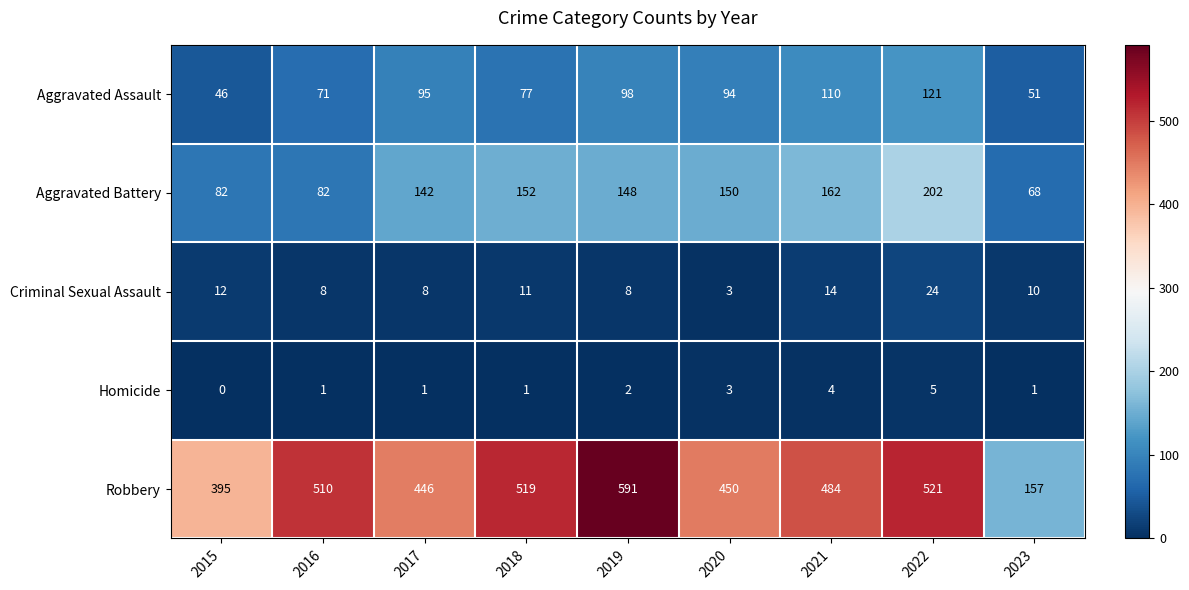

True or false: Aggravated Battery has a value of 134 at 2016.

False